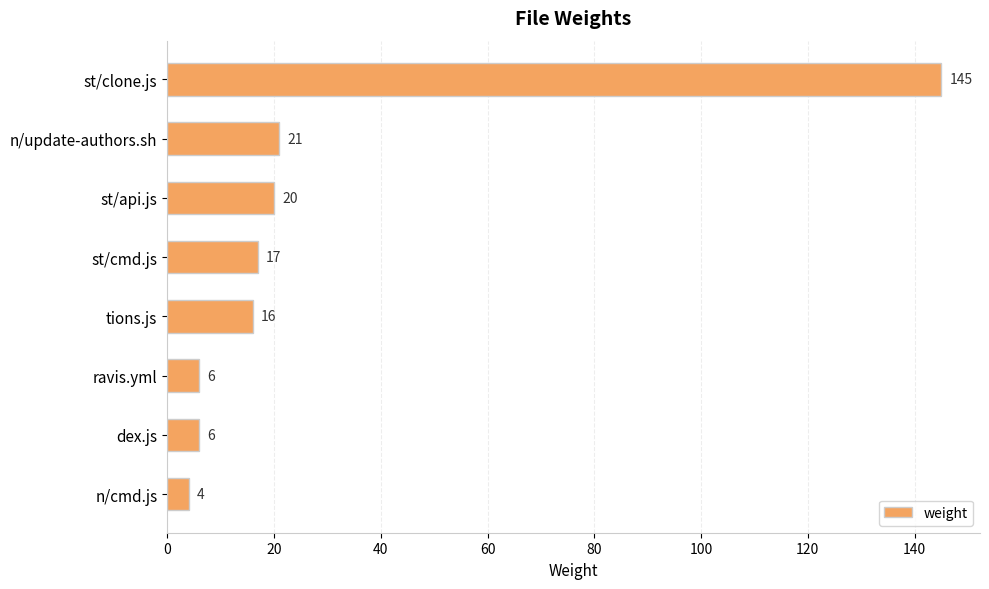

What is the difference between the maximum and minimum values?

141